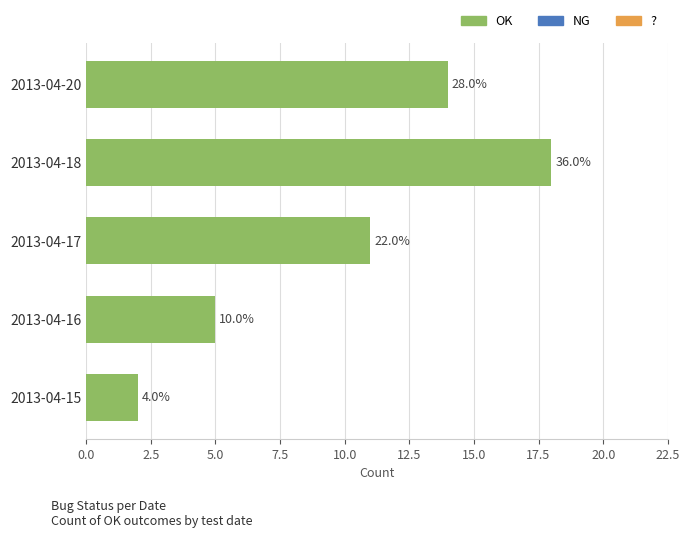

How many bars are there in total?

5